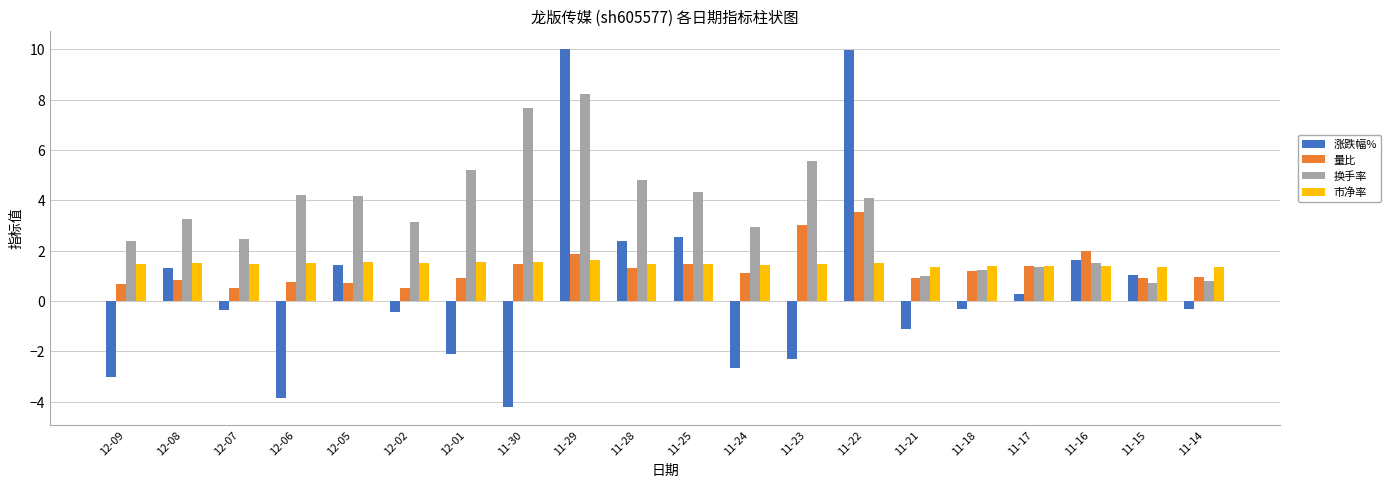

Does the chart contain stacked bars?

No